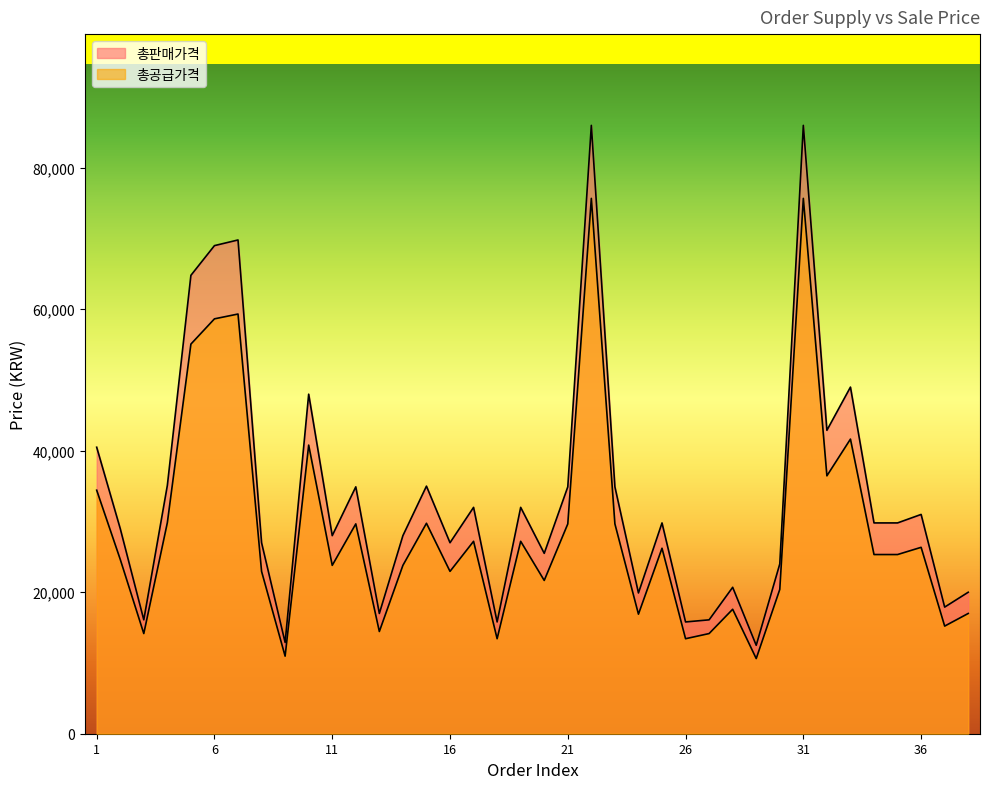

At which label does 총공급가격 first exceed 25330?

1